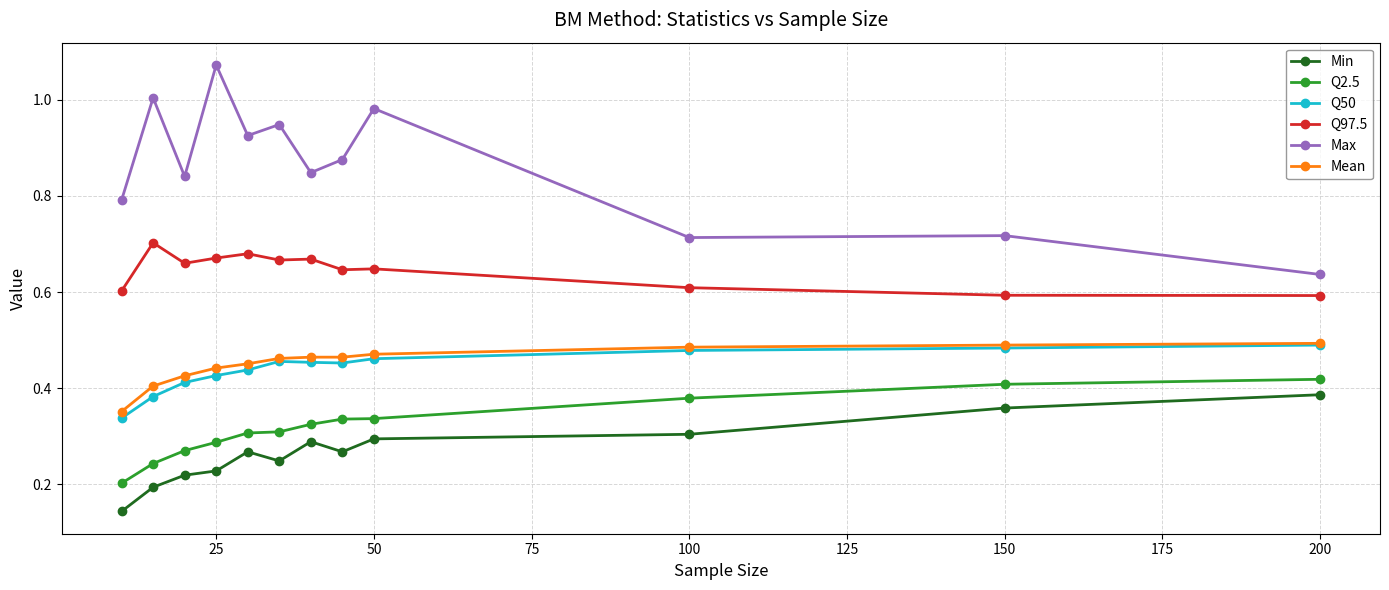

True or false: Mean and Min intersect in this chart.

False